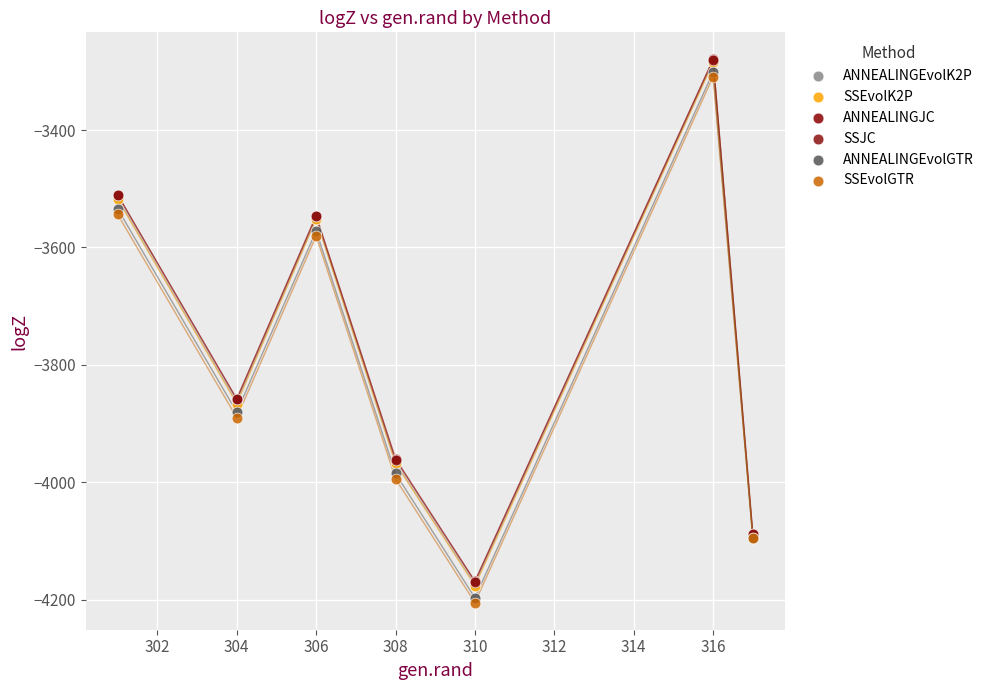

What are all the series names shown in the legend?

ANNEALINGEvolK2P, SSEvolK2P, ANNEALINGJC, SSJC, ANNEALINGEvolGTR, SSEvolGTR